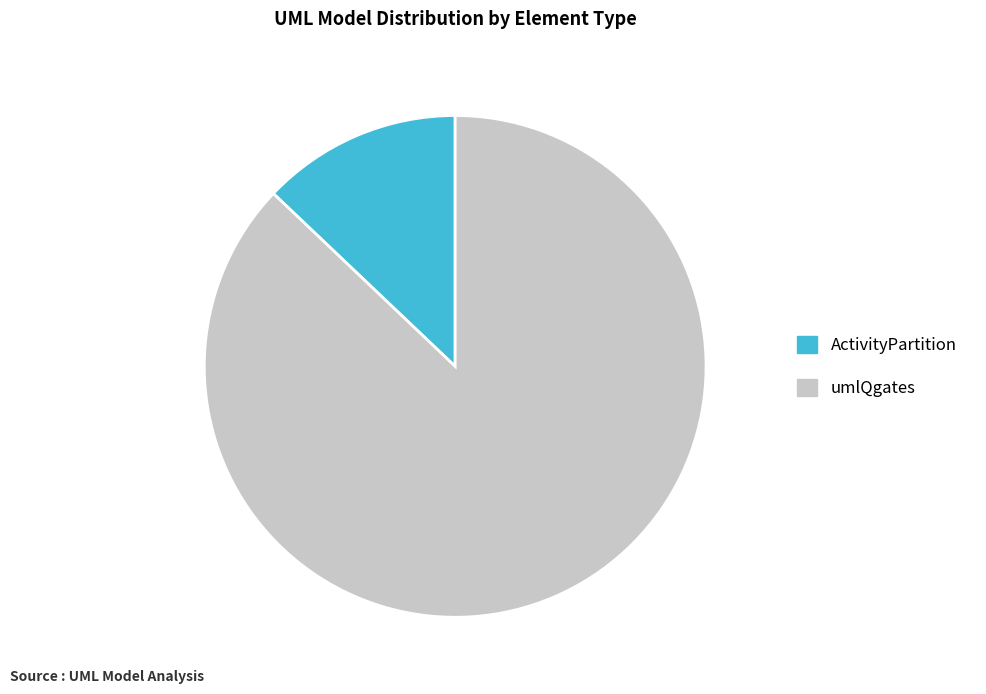

Which slice is the largest?

umlQgates